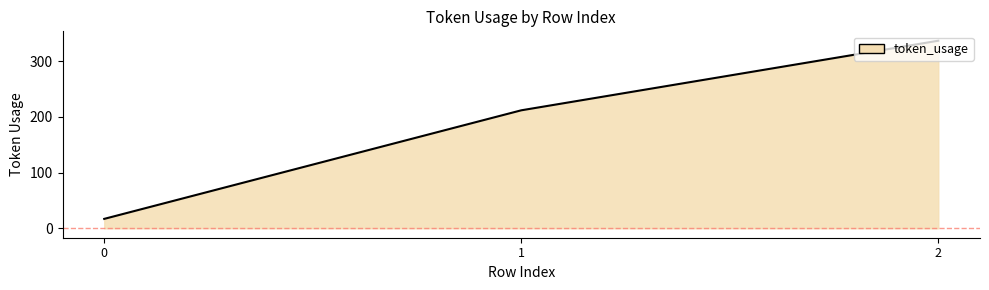

How many categories are shown in the chart?

3